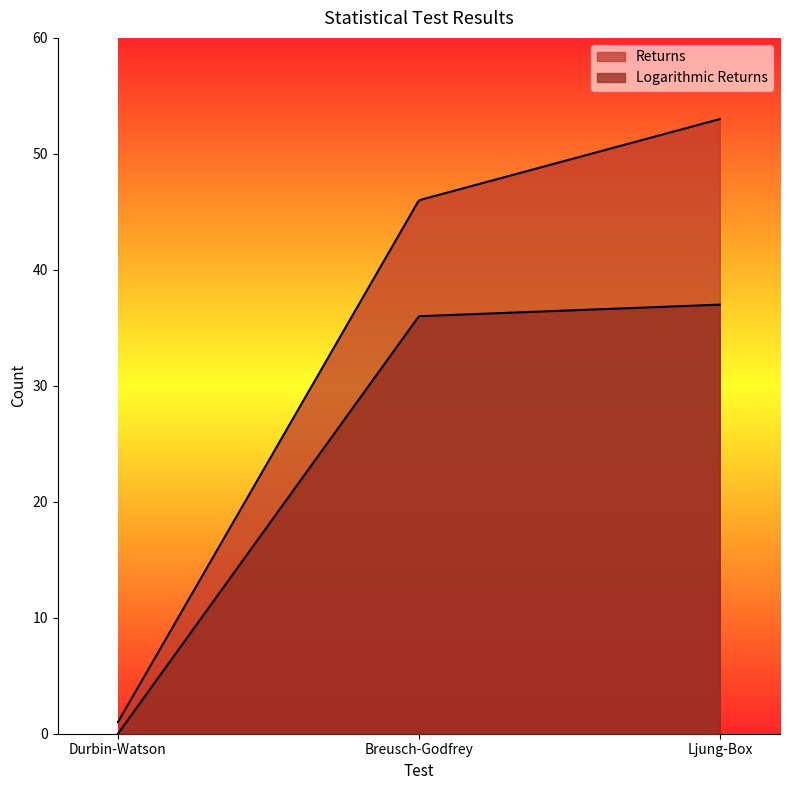

Reading left to right, list all the values displayed in this chart.

Returns: 1	46	53
Logarithmic Returns: 0	36	37